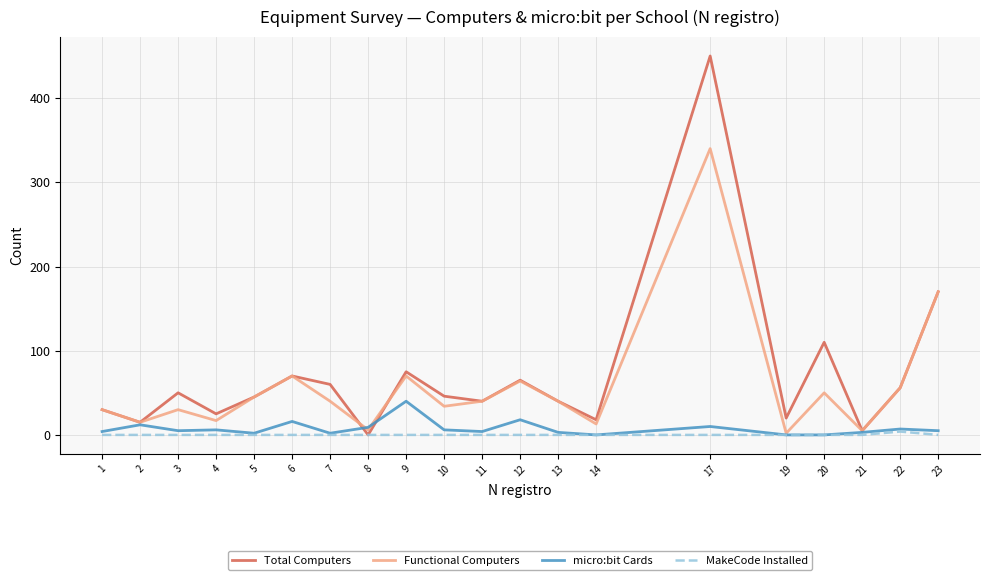

Read the Functional Computers value at 13, to the nearest 50.

50